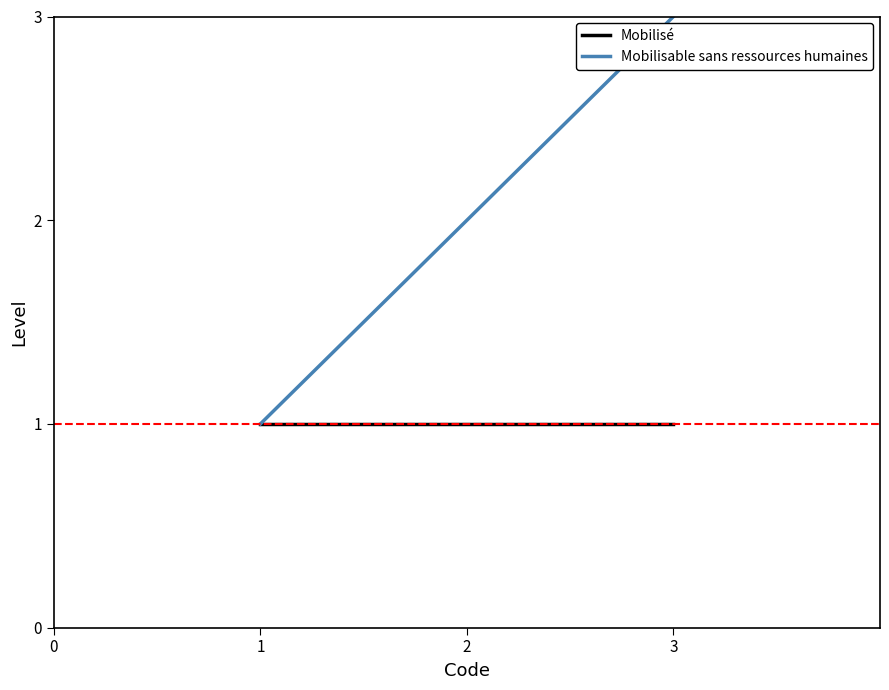

List the labels in order of Mobilisable sans ressources humaines value, largest first.

3, 2, 1